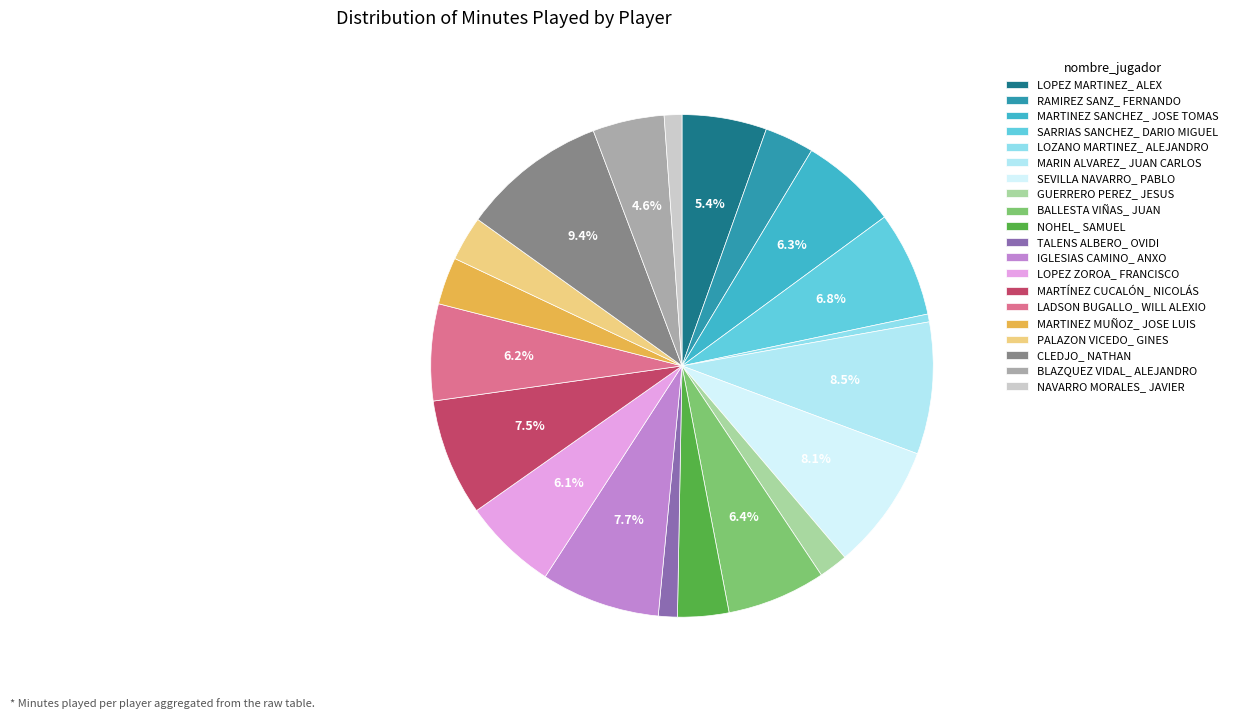

To the nearest percent, what percentage of the pie is BLAZQUEZ VIDAL_ ALEJANDRO?

5%